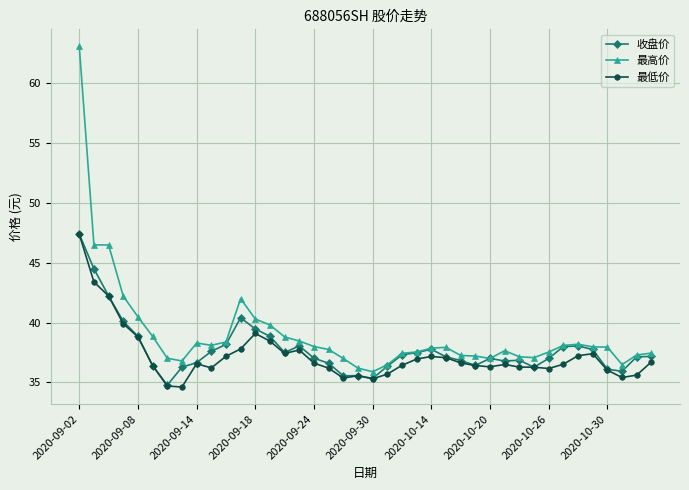

What is the lowest value of the 收盘价 series?

34.8